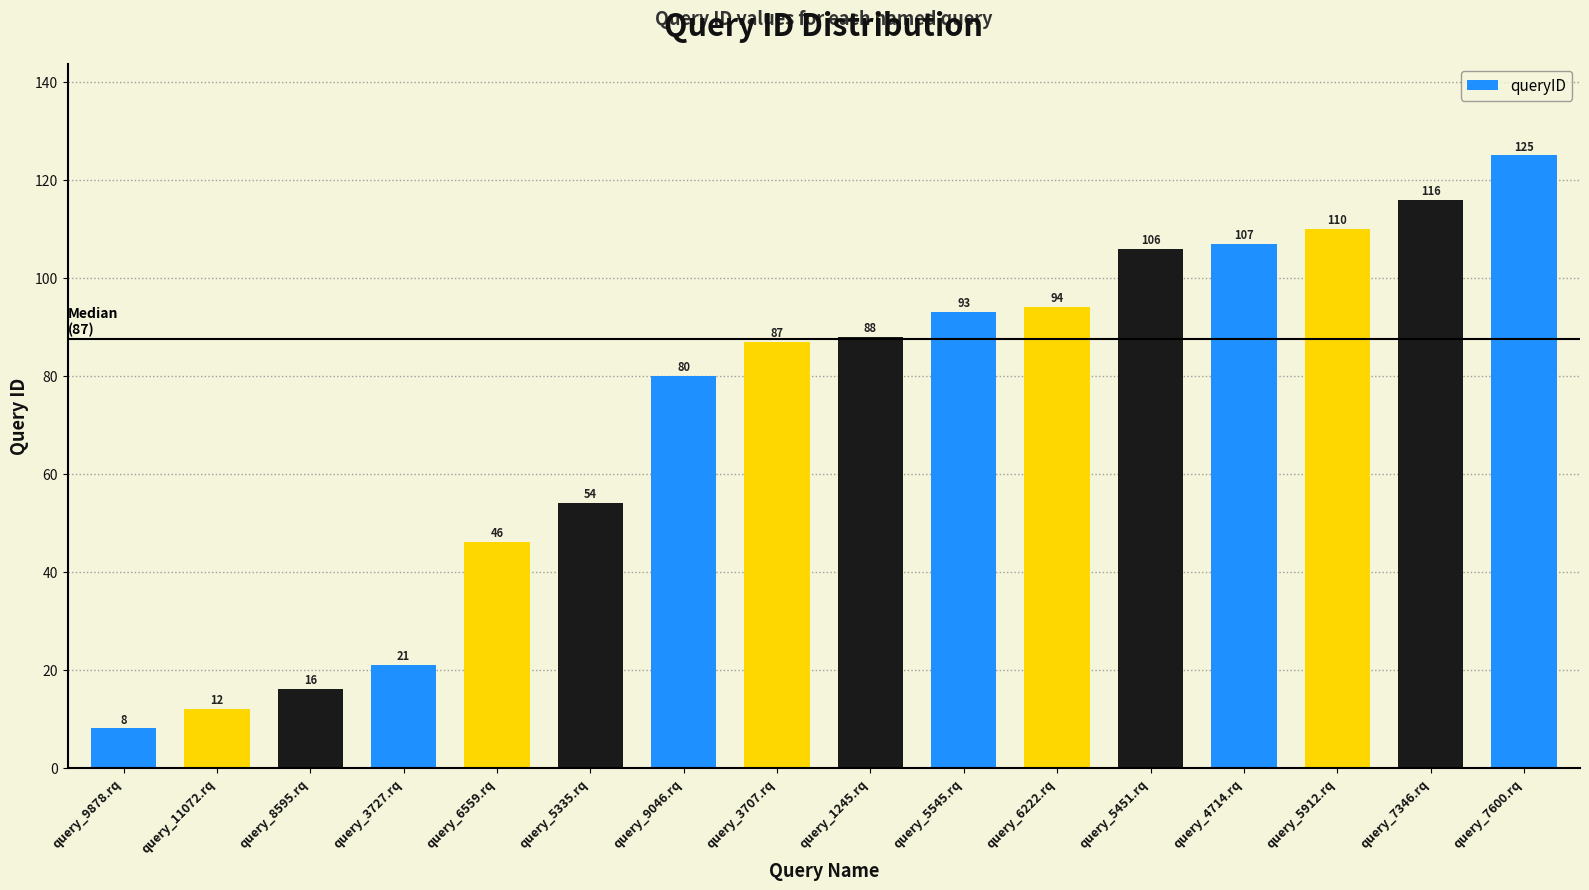

Rank the categories by value from lowest to highest.

query_9878.rq, query_11072.rq, query_8595.rq, query_3727.rq, query_6559.rq, query_5335.rq, query_9046.rq, query_3707.rq, query_1245.rq, query_5545.rq, query_6222.rq, query_5451.rq, query_4714.rq, query_5912.rq, query_7346.rq, query_7600.rq